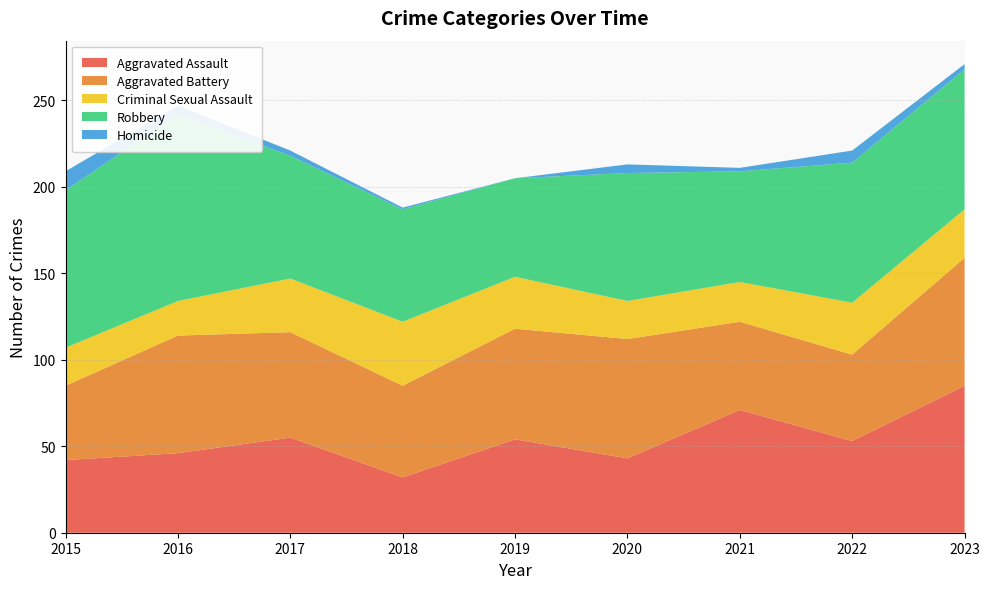

Reading left to right, extract all data points from this chart.

Aggravated Assault: 2015=42	2016=46	2017=55	2018=32	2019=54	2020=43	2021=71	2022=53	2023=85
Aggravated Battery: 2015=43	2016=68	2017=61	2018=53	2019=64	2020=69	2021=51	2022=50	2023=74
Criminal Sexual Assault: 2015=22	2016=20	2017=31	2018=37	2019=30	2020=22	2021=23	2022=30	2023=28
Robbery: 2015=91	2016=108	2017=71	2018=65	2019=57	2020=74	2021=64	2022=81	2023=81
Homicide: 2015=11	2016=5	2017=3	2018=1	2019=0	2020=5	2021=2	2022=7	2023=3